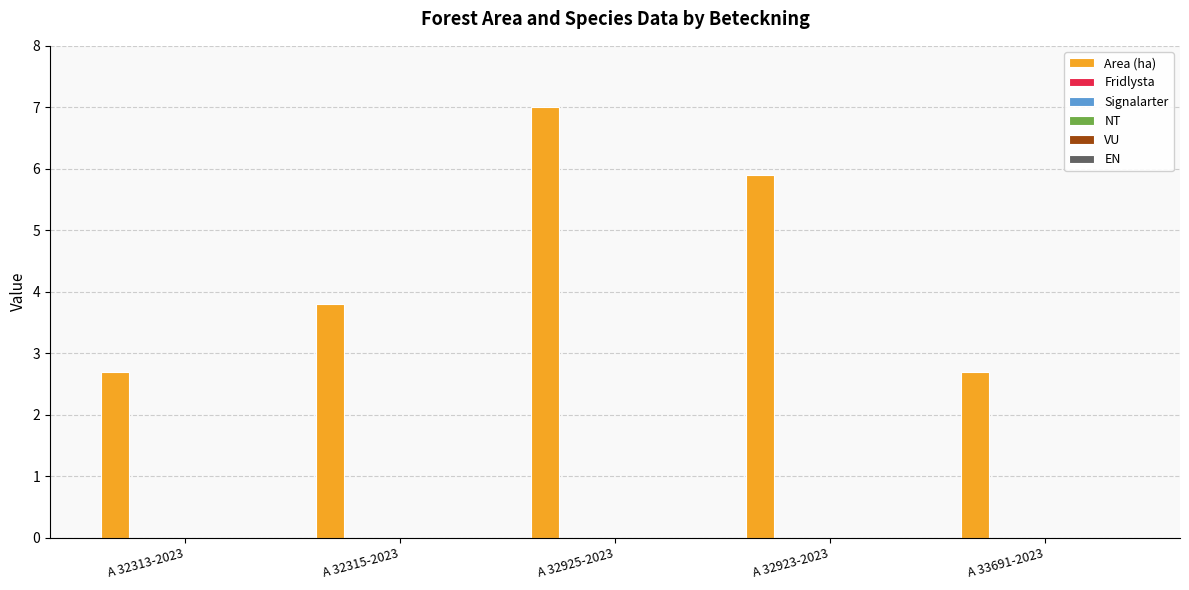

What is the greatest value displayed?

7.0